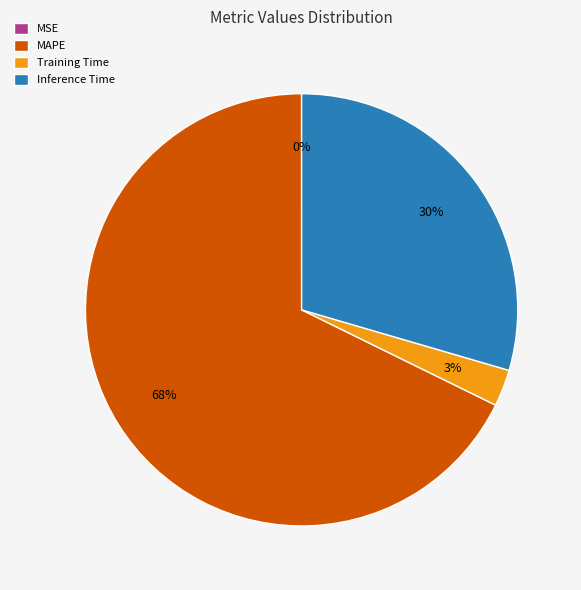

What is the majority slice?

MAPE